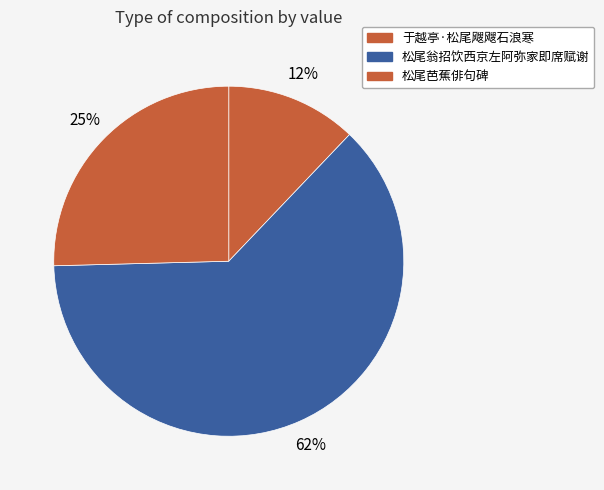

How many segments does this pie chart have?

3